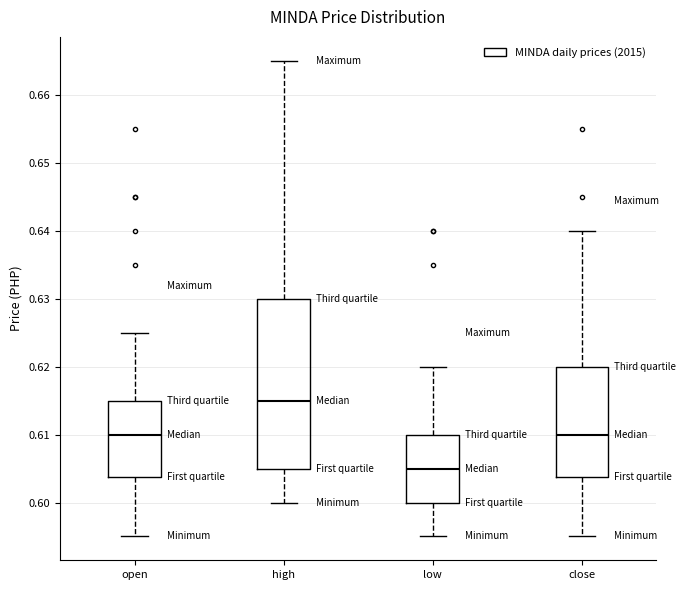

Which box has the lowest median line?

low